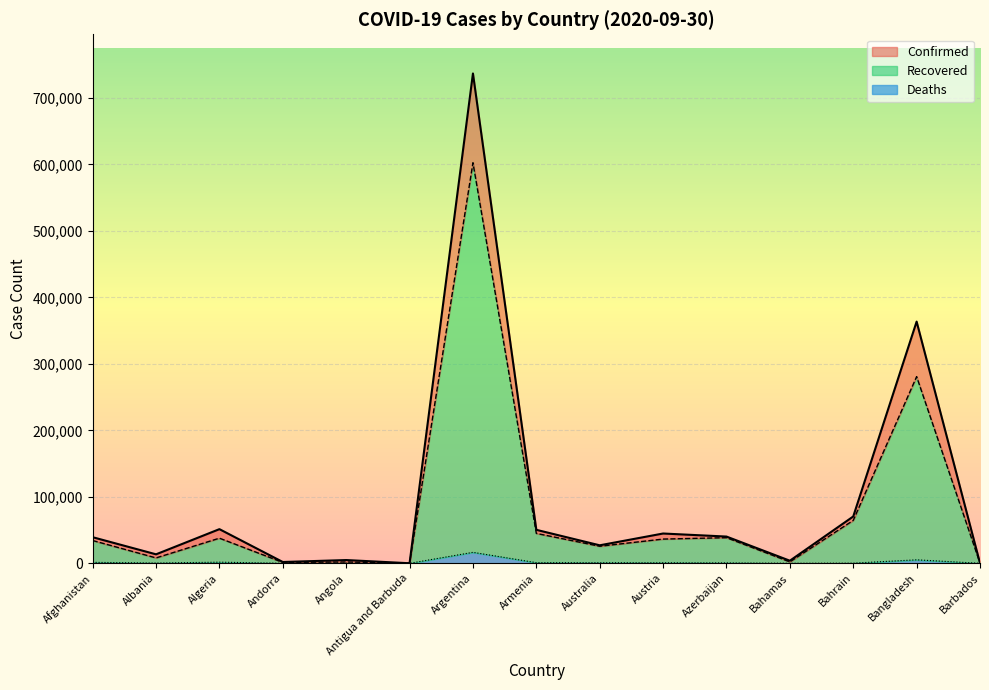

What are all the series names shown in the legend?

Confirmed, Recovered, Deaths